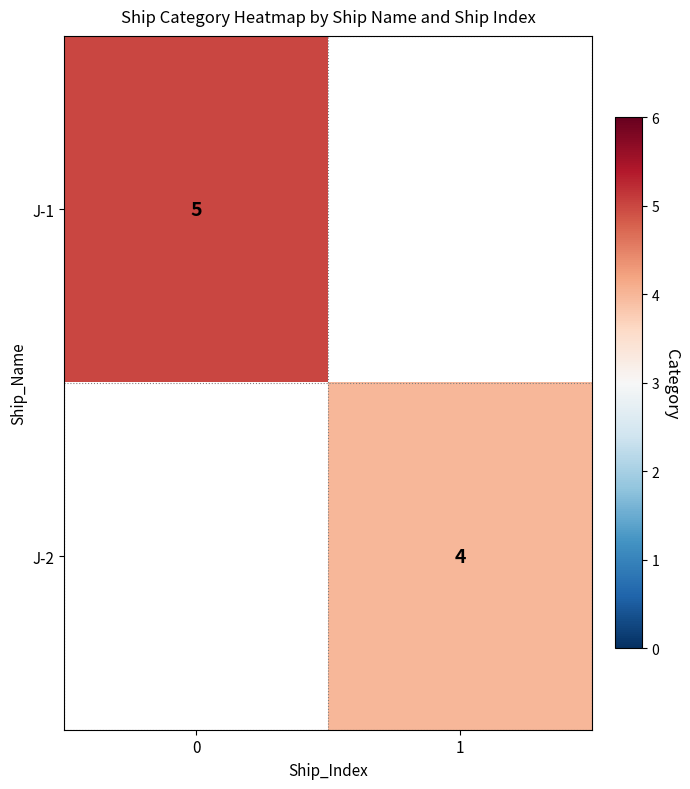

The J-1 series shows 5 at 0. True or false?

True